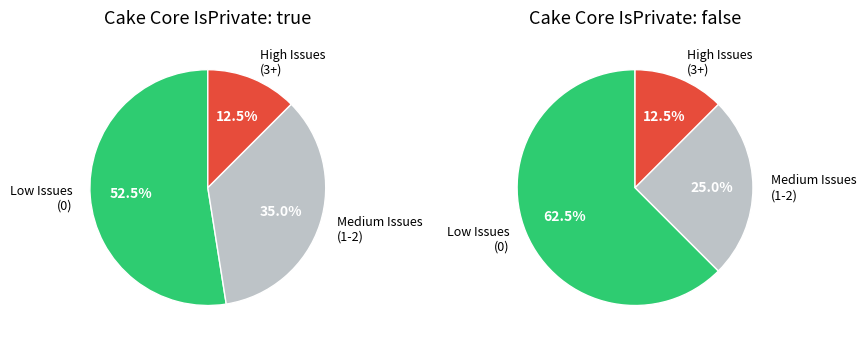

Is it true that 31 is 0% of the pie?

True